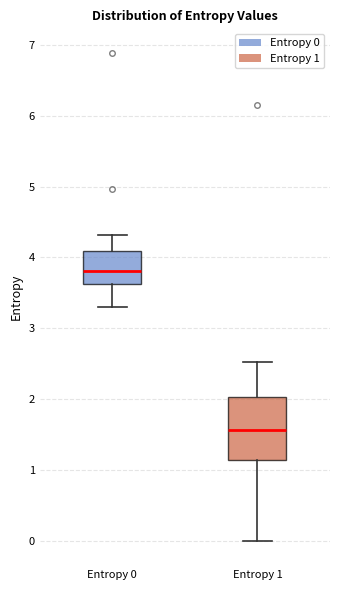

Which box's median line is the lowest?

Entropy 1